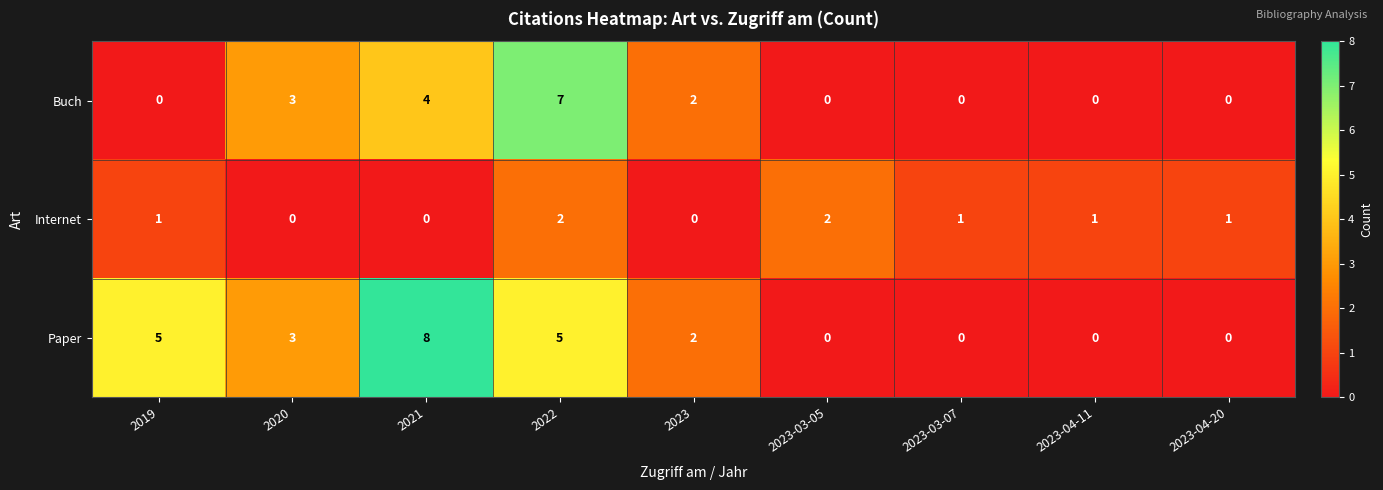

The Paper series shows 12 at 2021. True or false?

False